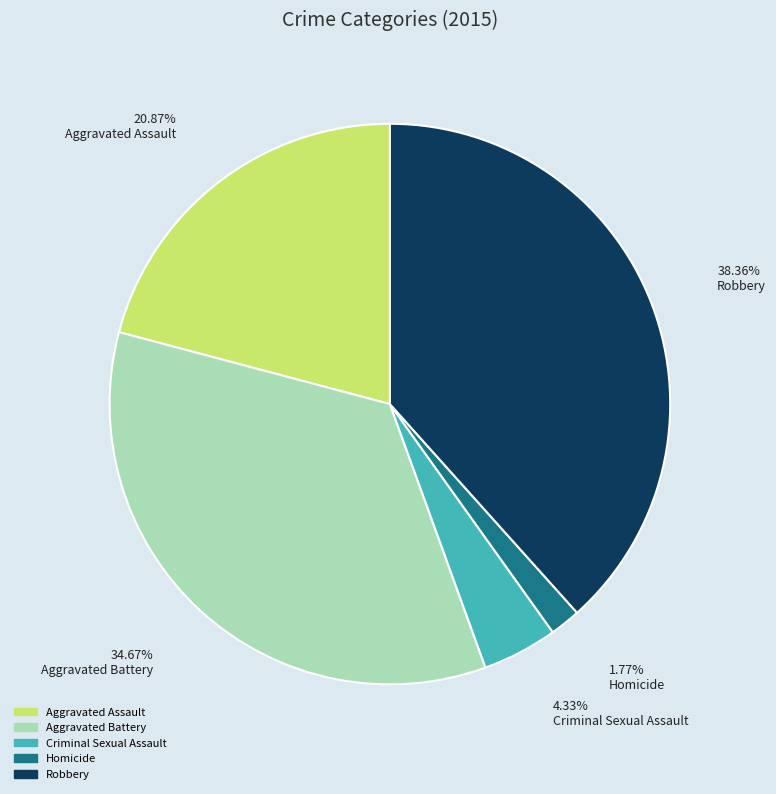

Which category has the smallest portion of the pie?

Homicide